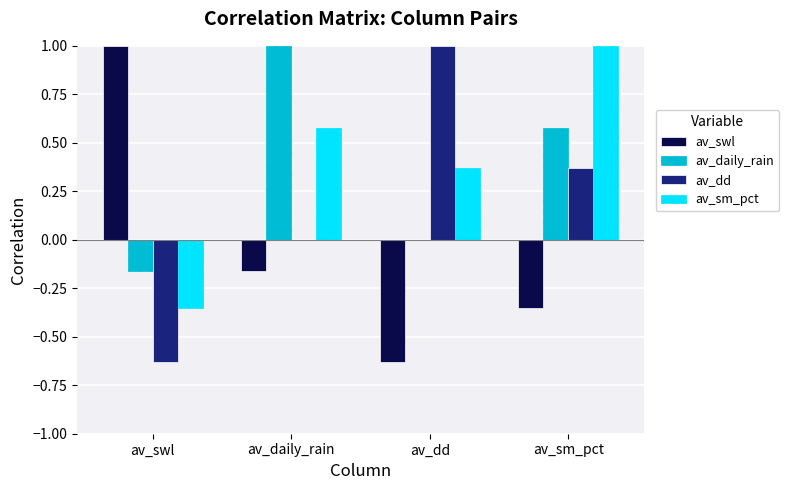

What is the total value across all series at av_swl?

-0.1